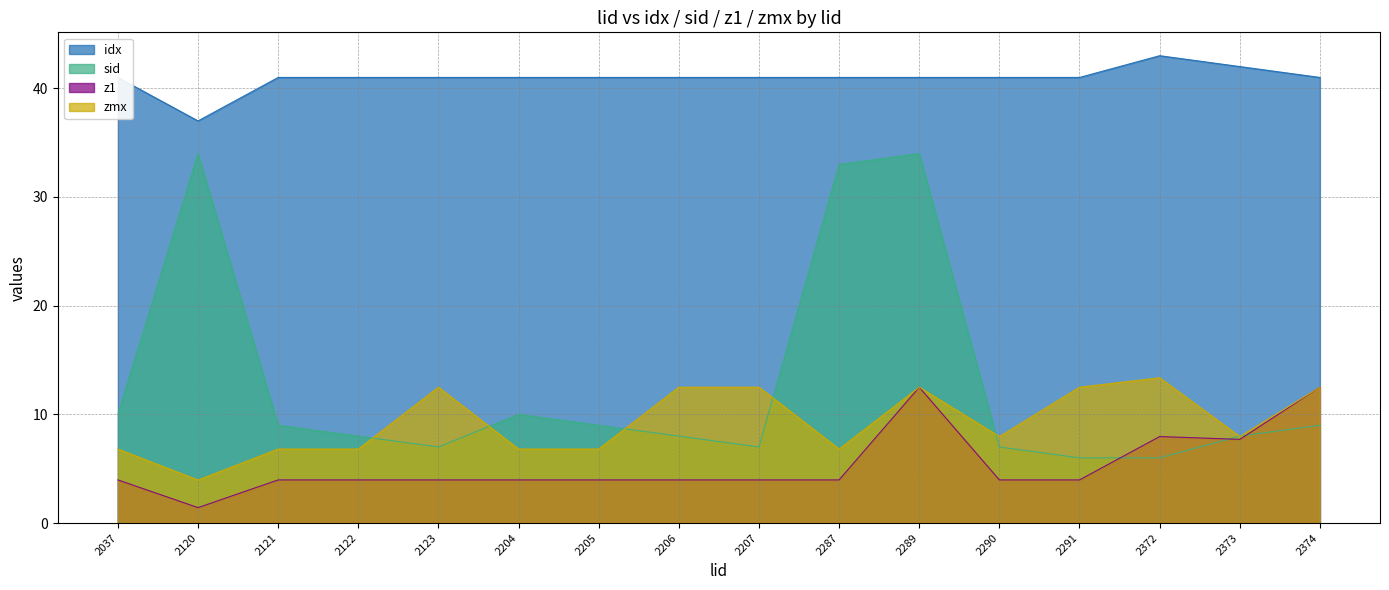

What is the minimum value shown in the chart?

1.4